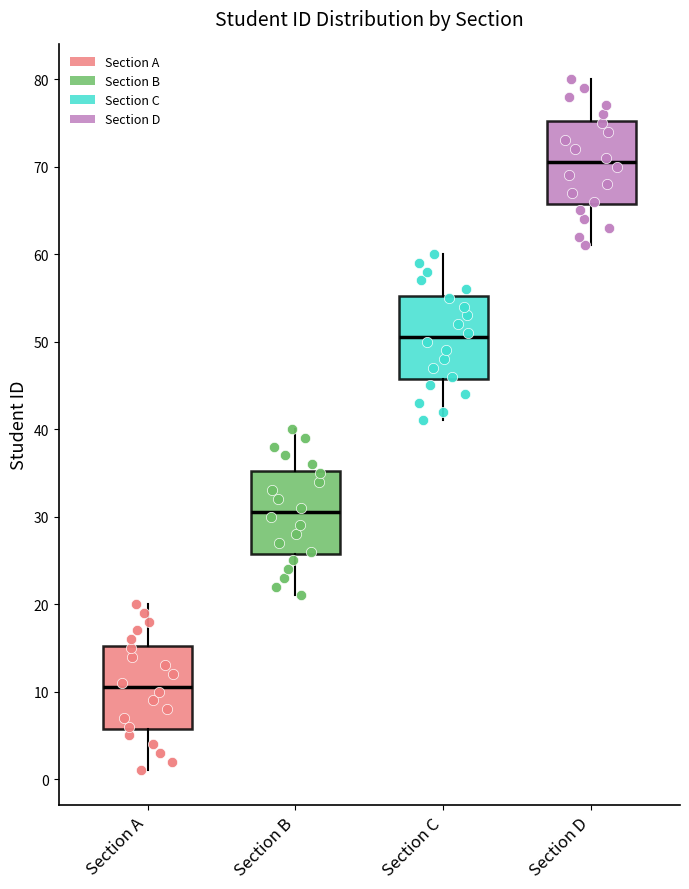

Reading left to right, read every box against the y-axis: the position of its median line, the range the box covers, and the ends of its whiskers. The values are not printed on the chart, so give them approximately, as read against the axis.

Section A: median 11, box 6 to 15, whiskers 1 to 20
Section B: median 31, box 26 to 35, whiskers 21 to 40
Section C: median 51, box 46 to 55, whiskers 41 to 60
Section D: median 71, box 66 to 75, whiskers 61 to 80